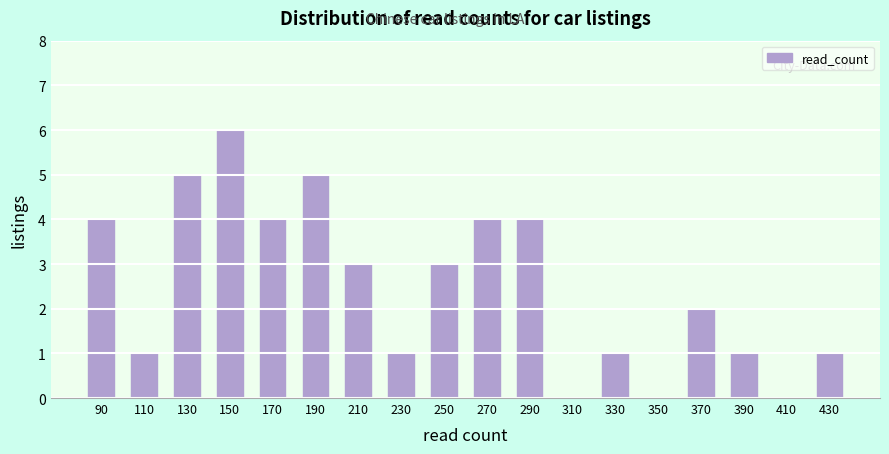

Reading left to right, transcribe this chart: for each bar, give the range it covers on the x-axis and its height. The values are not printed on the chart, so give them approximately, as read against the axis.

80 to 100: 4
100 to 120: 1
120 to 140: 5
140 to 160: 6
160 to 180: 4
180 to 200: 5
200 to 220: 3
220 to 240: 1
240 to 260: 3
260 to 280: 4
280 to 300: 4
300 to 320: 0
320 to 340: 1
340 to 360: 0
360 to 380: 2
380 to 400: 1
400 to 420: 0
420 to 440: 1